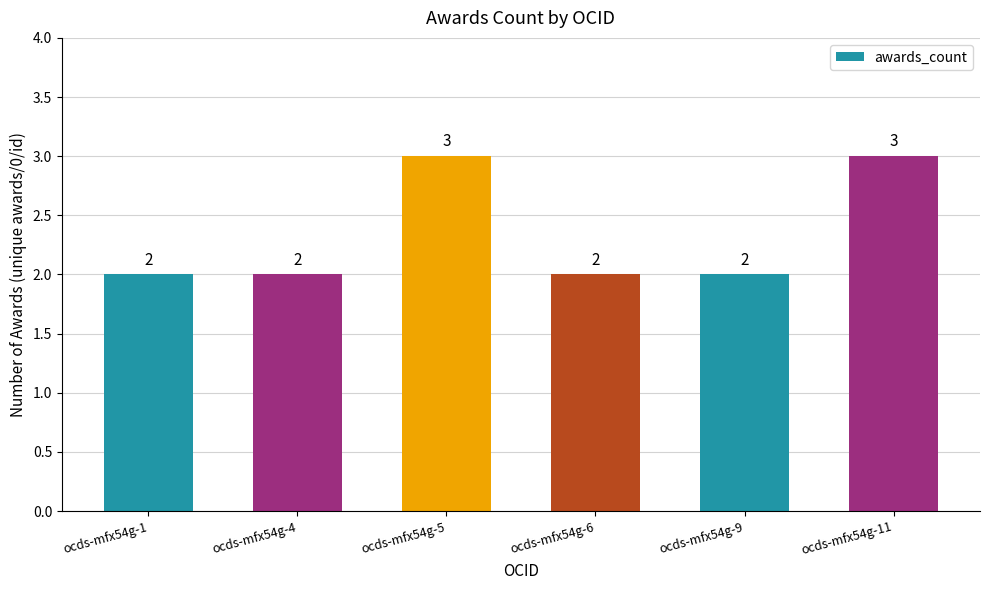

True or false: the data shows 1 at ocds-mfx54g-1.

False